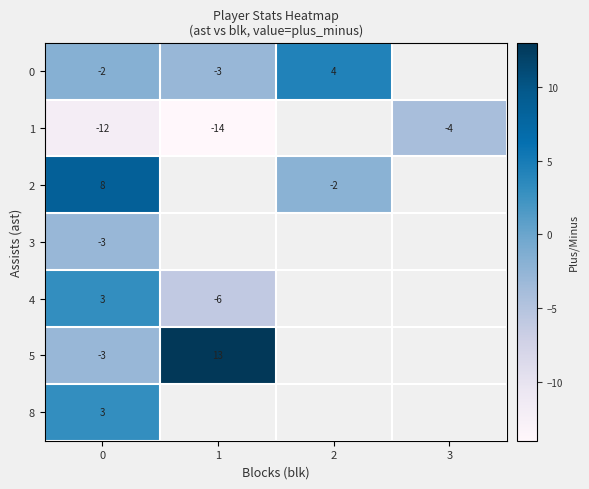

Between 0 and 3, which series saw the biggest shift?

1